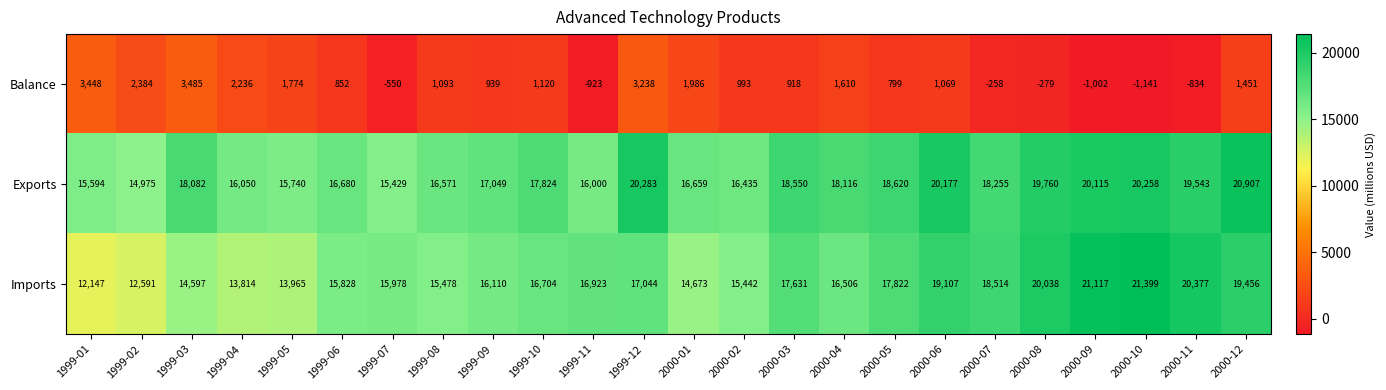

What is the sum of all Balance values?

24408